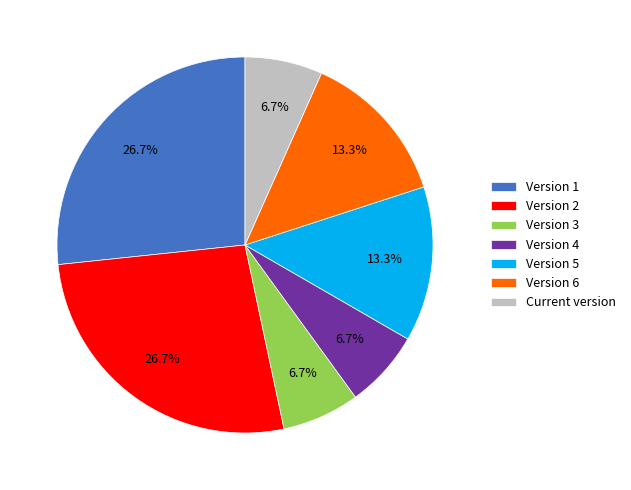

Does Version 5 account for over 50% of the chart?

No